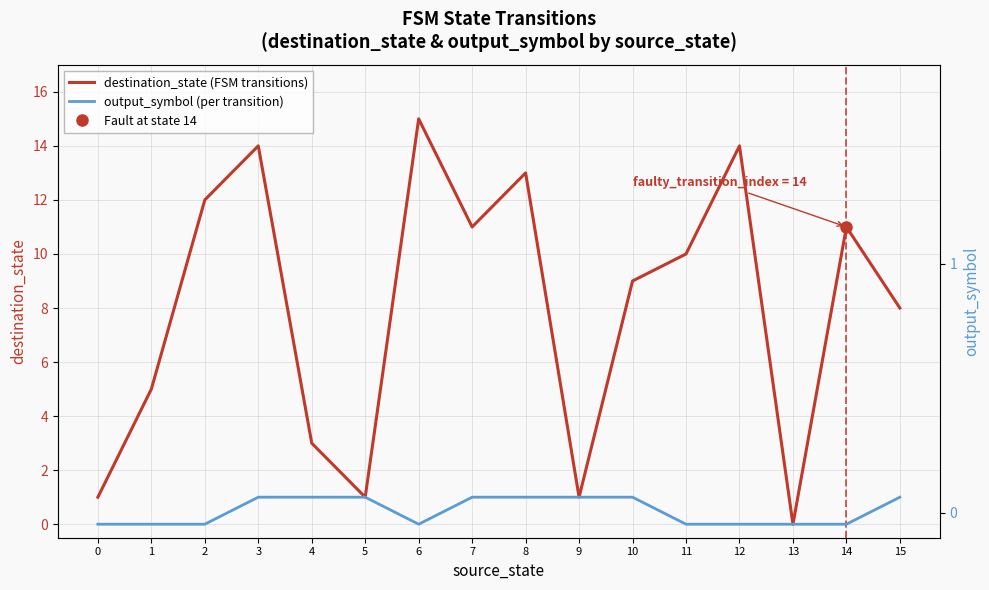

Which category has the highest value in the output_symbol (right axis) series?

3